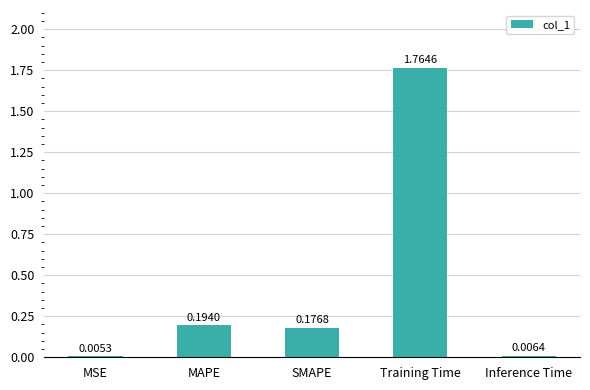

Which category has the highest value across all series?

Training Time